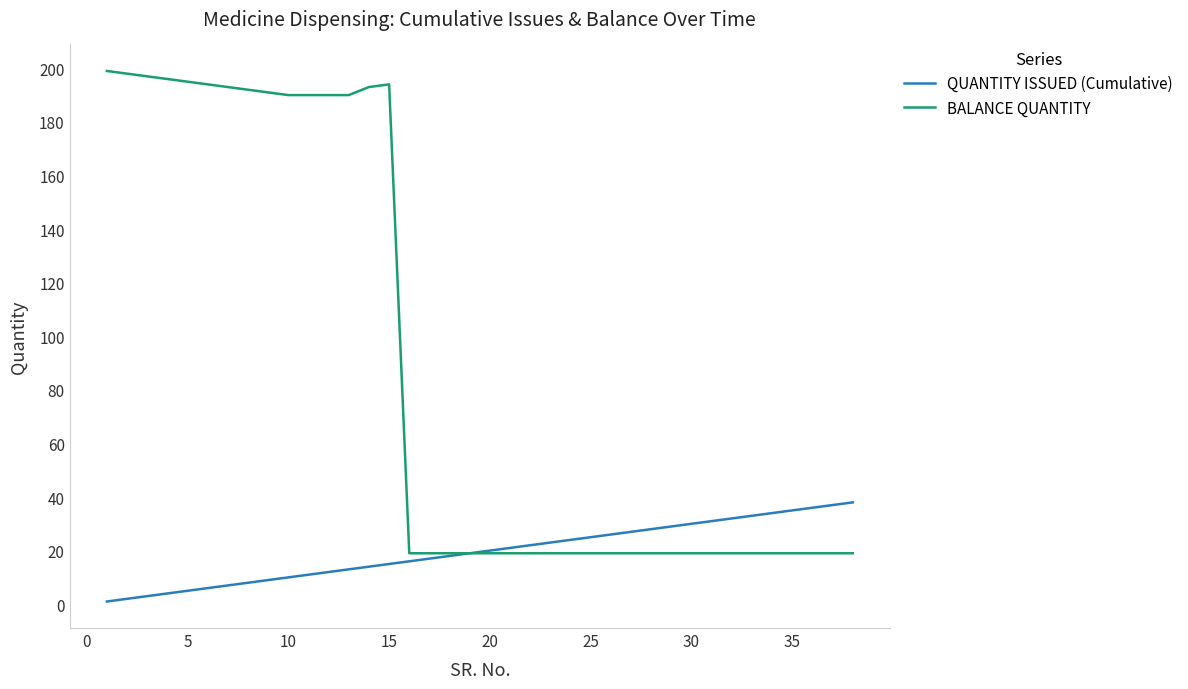

Rank the series by their average value, from highest to lowest.

BALANCE QUANTITY, QUANTITY ISSUED (Cumulative)